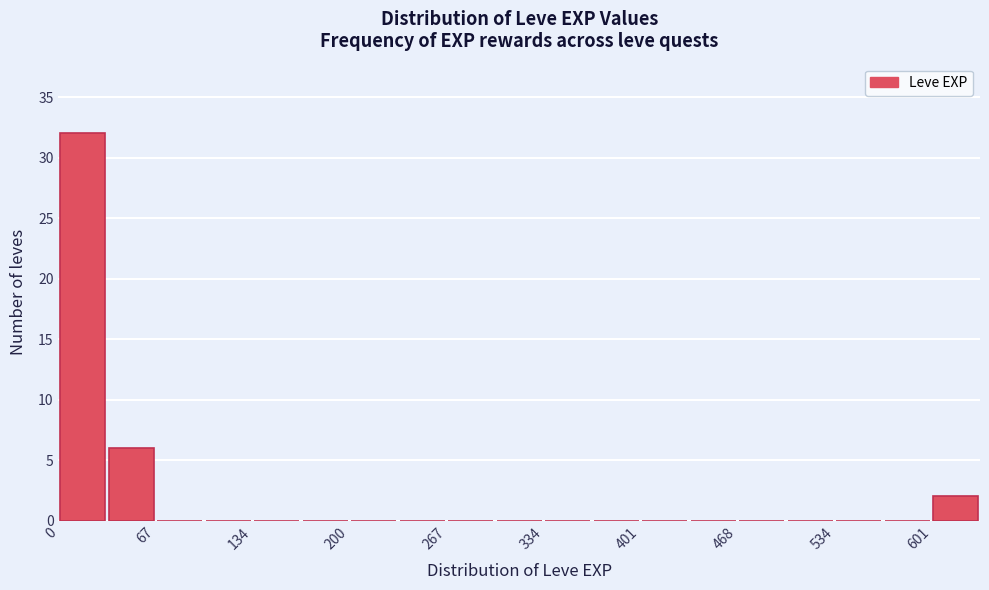

Read against the x-axis, roughly where is the centre of the tallest bar?

20